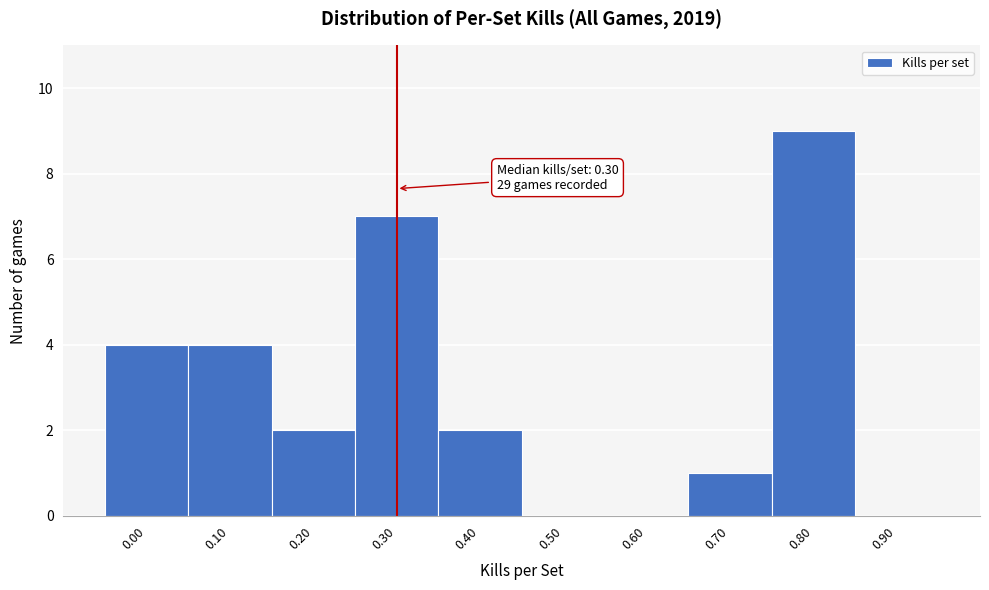

Over which range of the x-axis is the bar tallest?

0.75 to 0.85